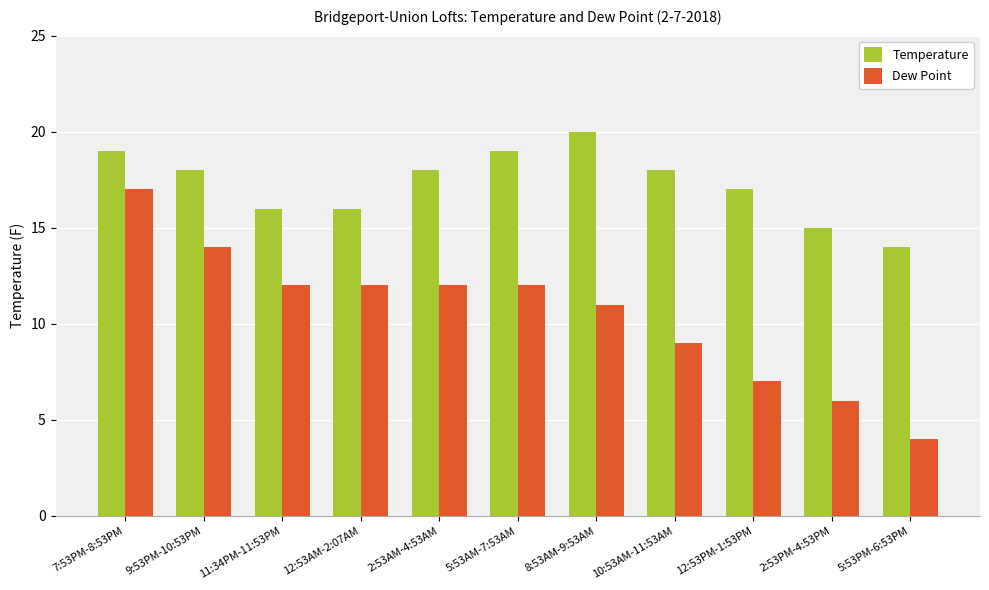

True or false: Dew Point has a value of 16 at 5:53AM-7:53AM.

False